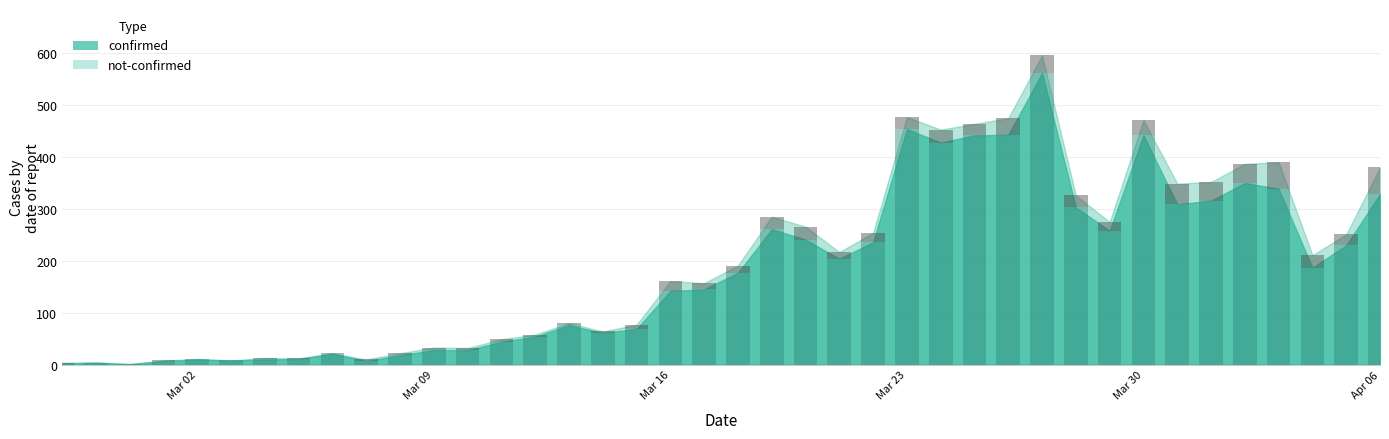

What is the difference between the highest and lowest values at 2020-03-28?

280